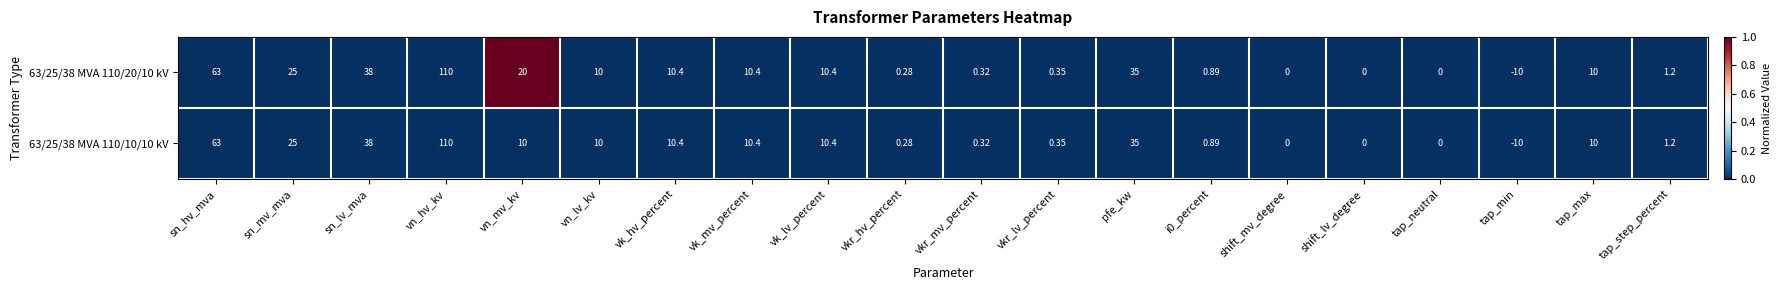

Which category has the highest value in the 63/25/38 MVA 110/10/10 kV series?

vn_hv_kv